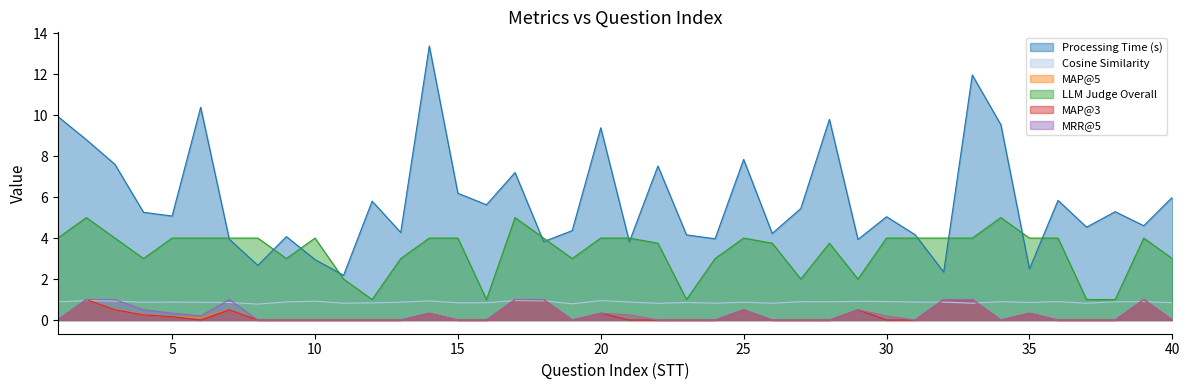

True or false: Cosine Similarity has more than 1 points higher than both neighbors.

True